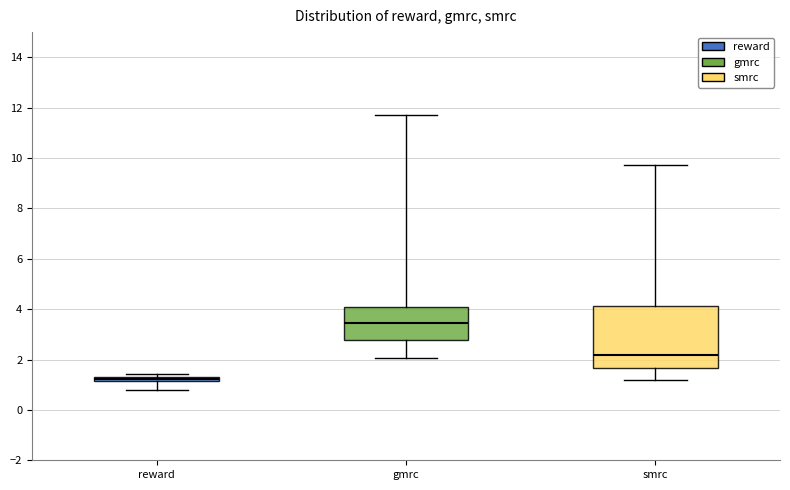

Where is the upper edge of the box for gmrc on the y-axis? The values are not printed on the chart, so give them approximately, as read against the axis.

4.0